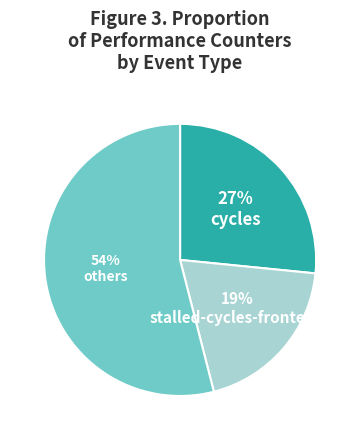

How many slices are in this pie chart?

3